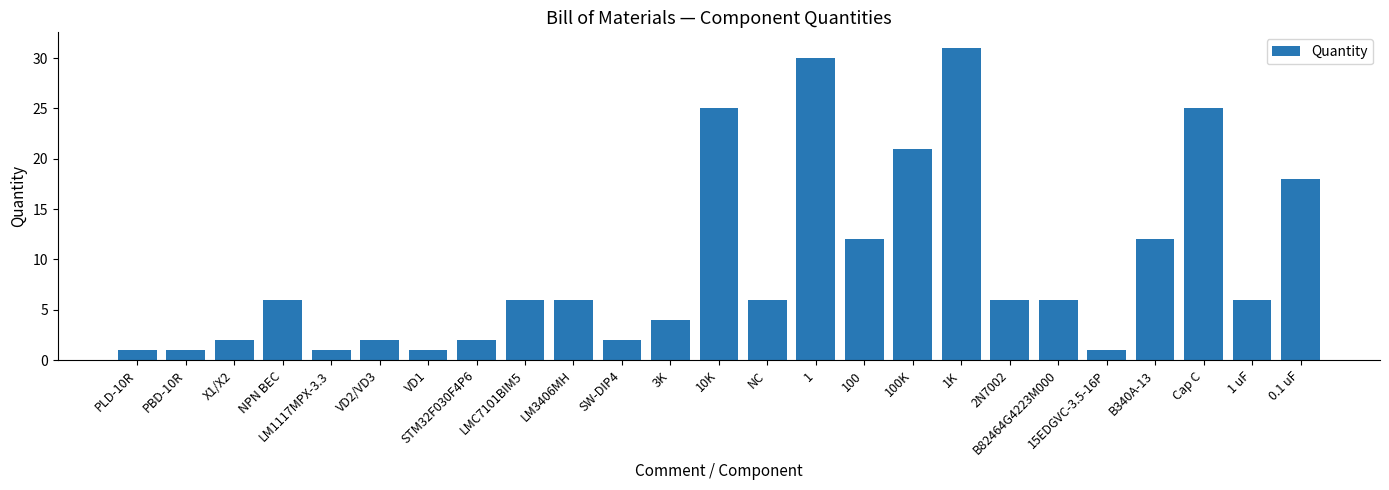

The value at STM32F030F4P6 is 3. True or false?

False